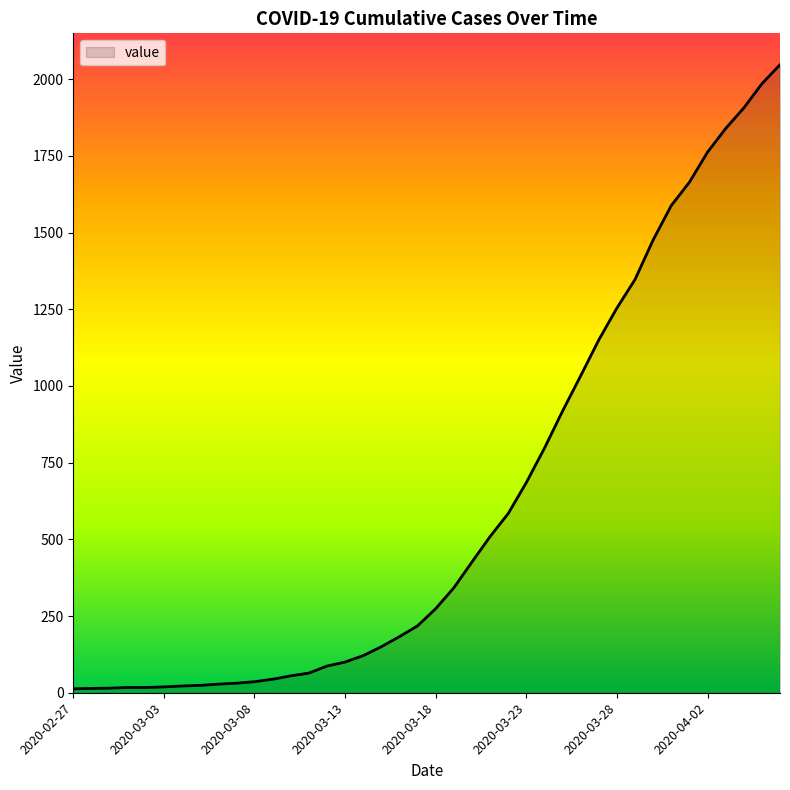

Does the chart display data point markers on the line(s)?

No